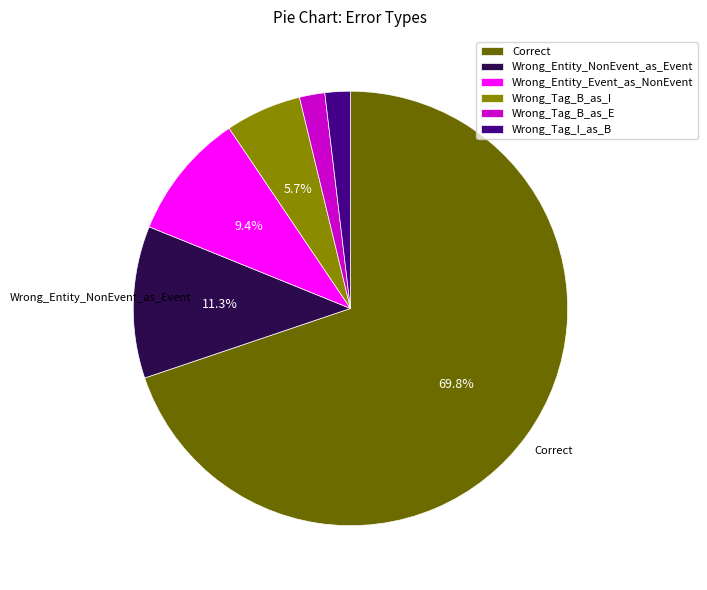

To the nearest percent, what portion does Wrong_Entity_NonEvent_as_Event represent?

11%